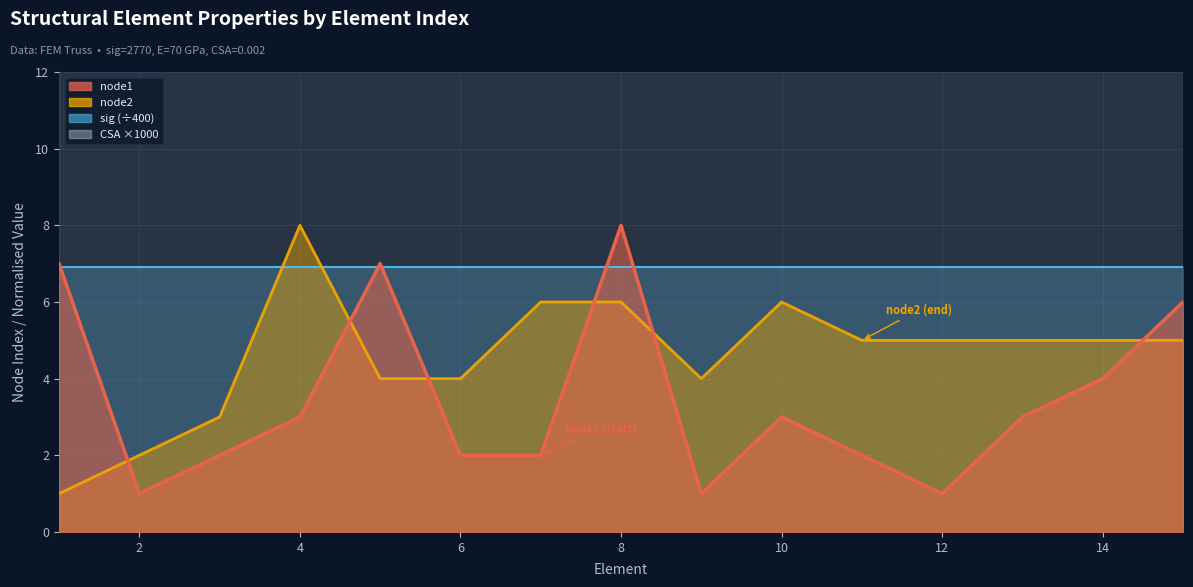

At which label does node2 first exceed 5?

4